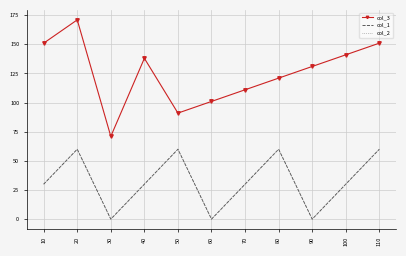

Which category has the highest value across all series?

20